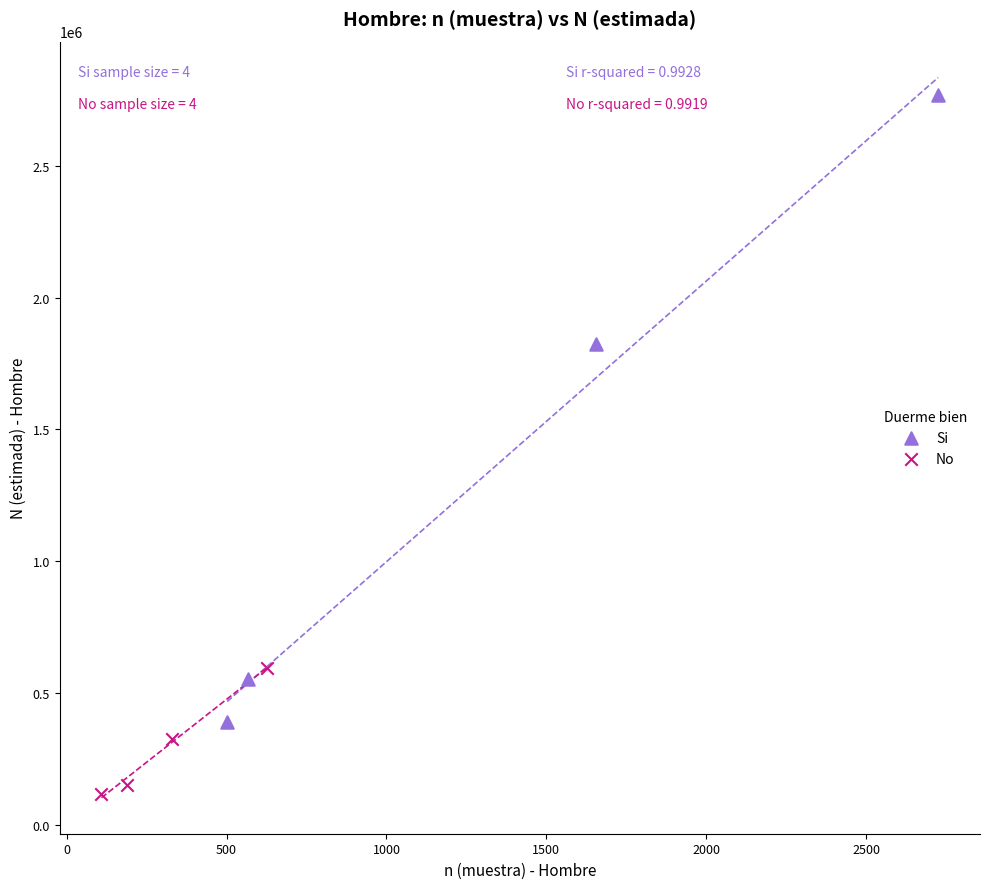

Which series contains the highest Y value?

Si